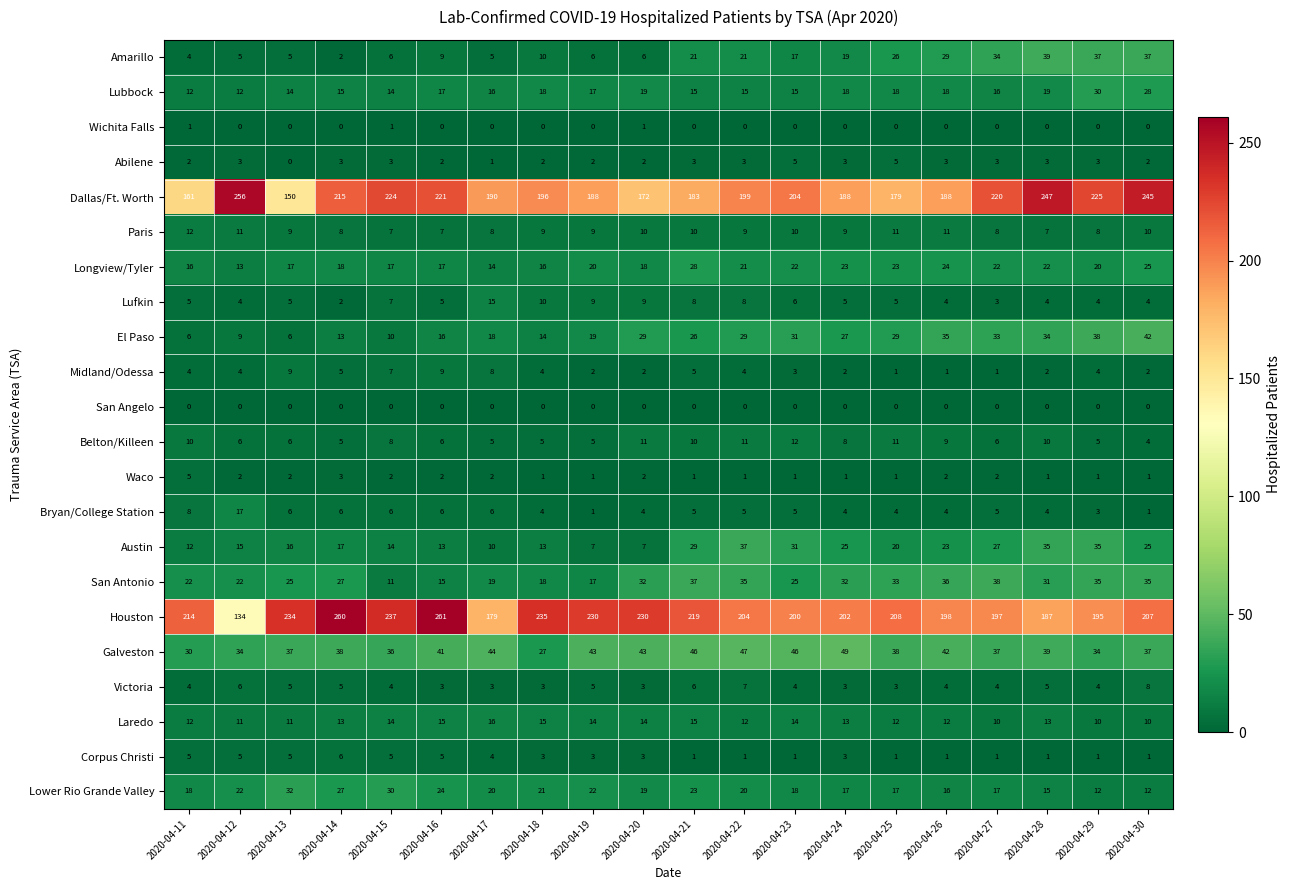

At which category is the sum across all series the highest?

2020-04-30